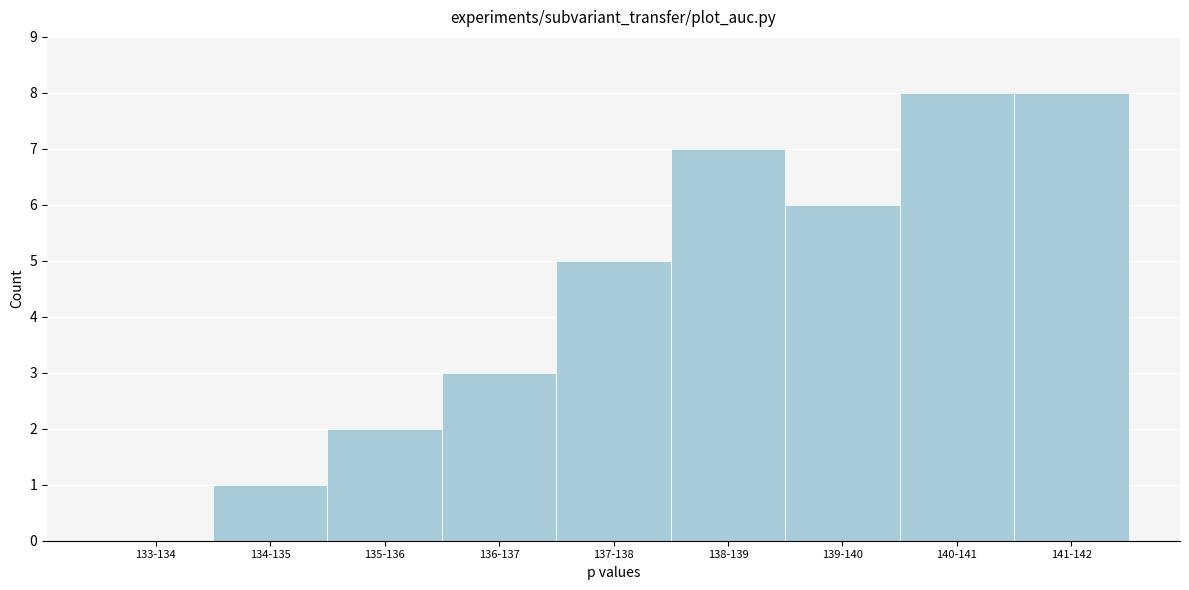

Reading left to right, list all the values displayed in this chart.

133-134=0	134-135=1	135-136=2	136-137=3	137-138=5	138-139=7	139-140=6	140-141=8	141-142=8